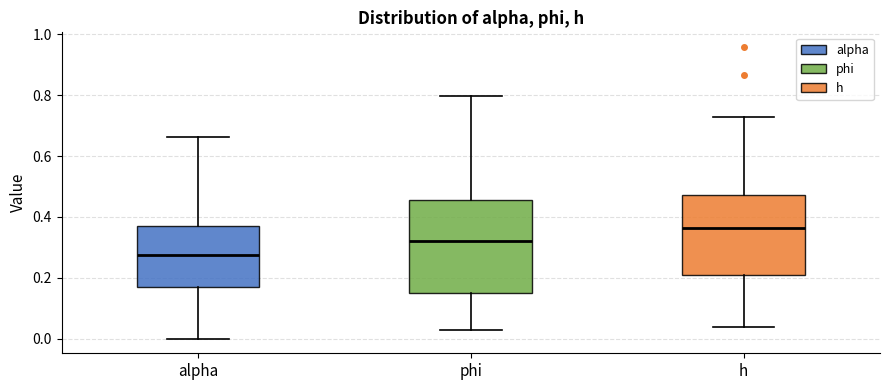

Which box is the tallest, from its lower edge to its upper edge?

phi